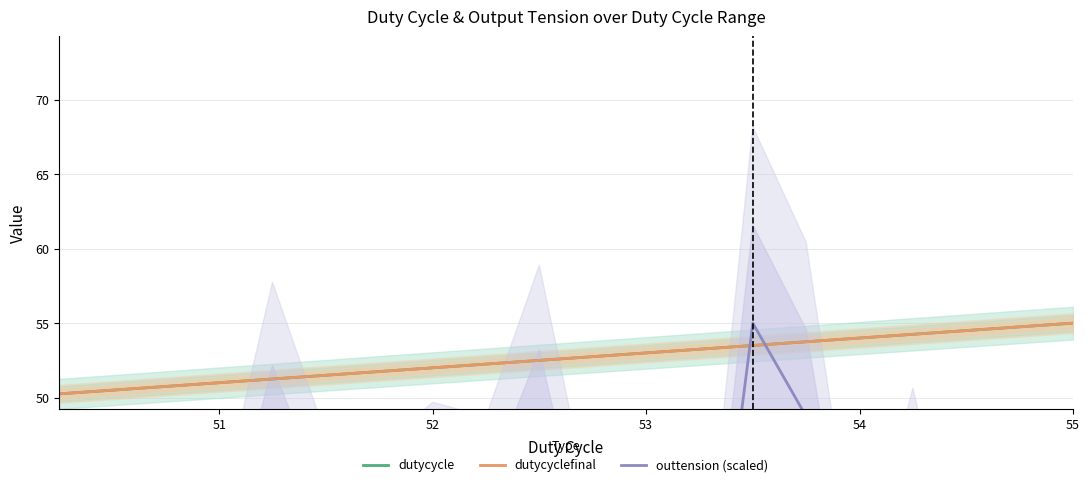

True or false: outtension (scaled) has a value of 21.1 at 51.

False